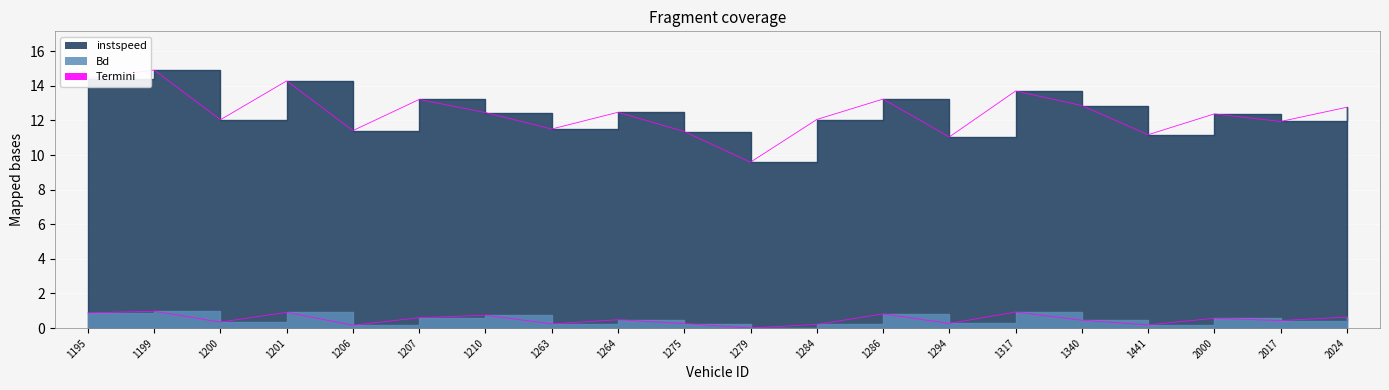

True or false: instspeed and Bd intersect in this chart.

False